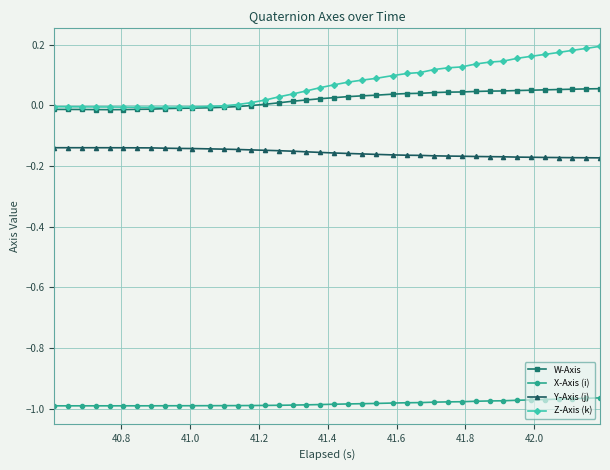

Does the chart have visible grid lines?

Yes